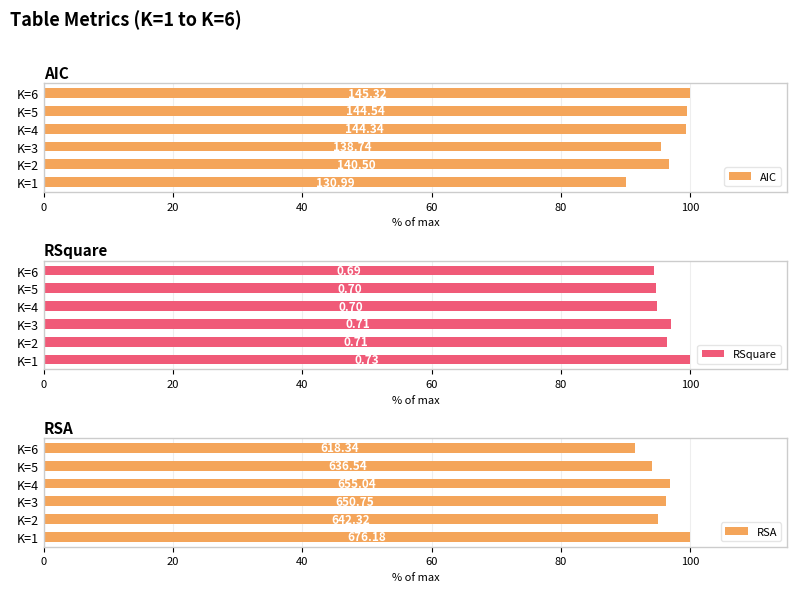

Which series has the largest total across all categories?

AIC